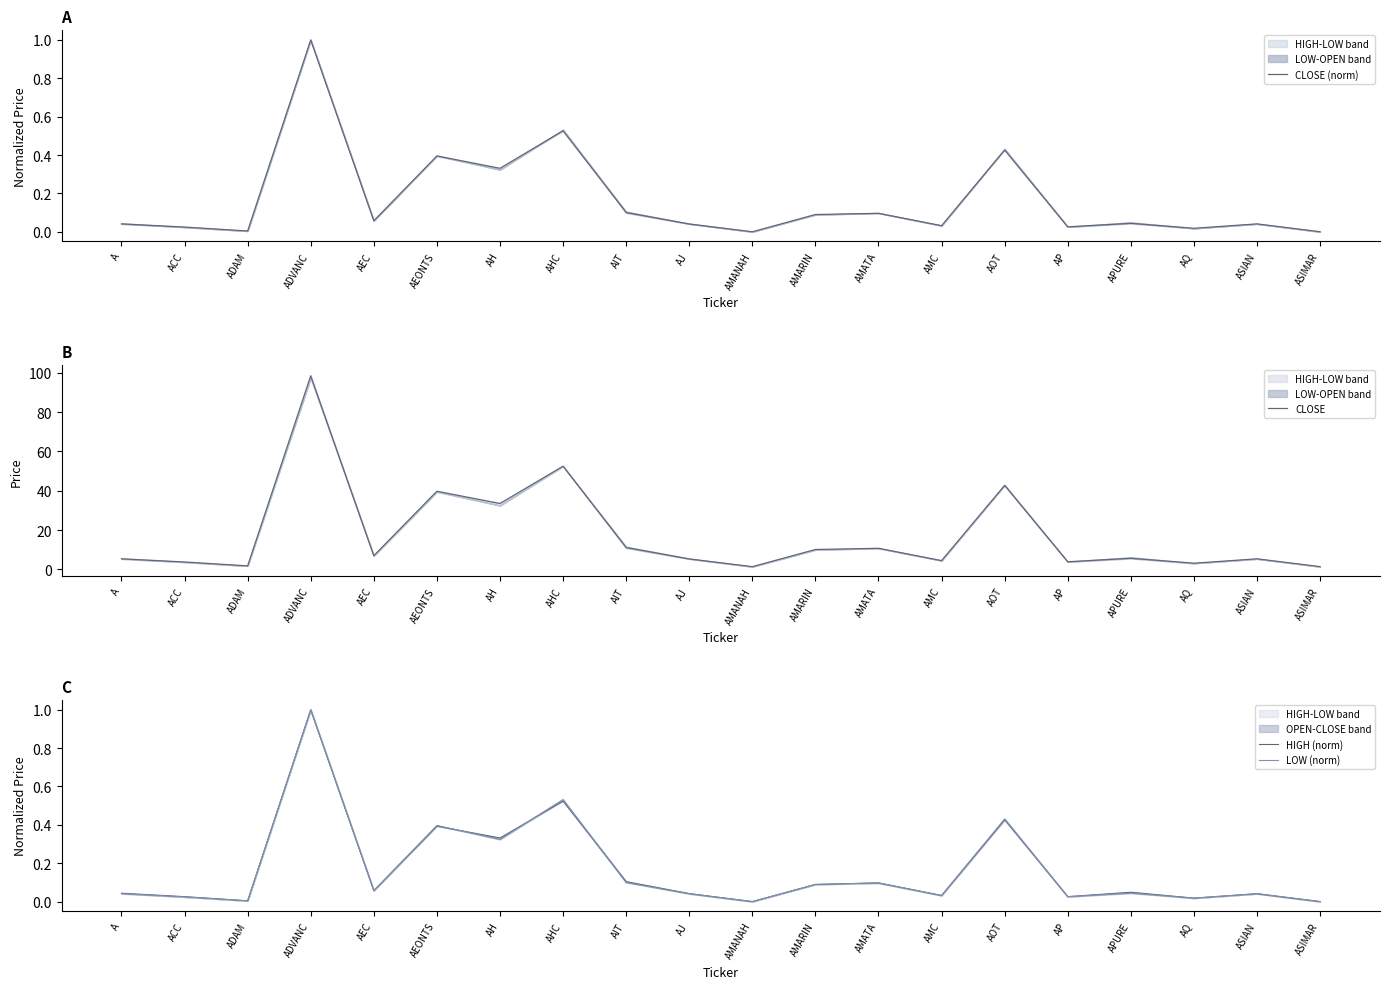

At which category is the sum across all series the highest?

ADVANC